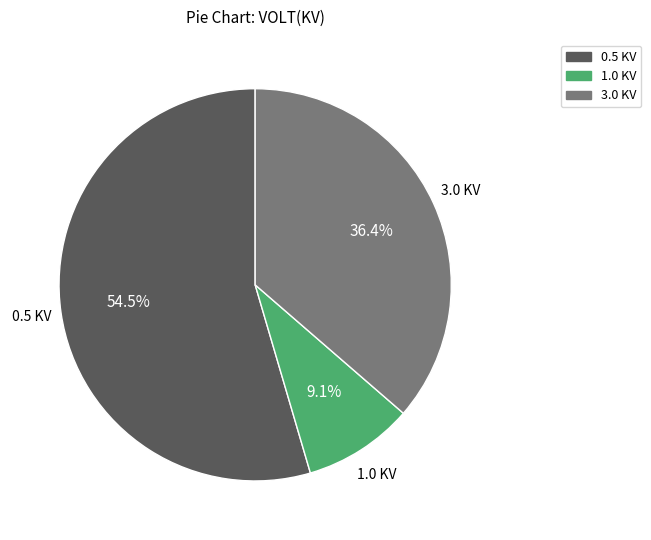

What percentage do 1.0 KV and 3.0 KV together represent?

45.5%